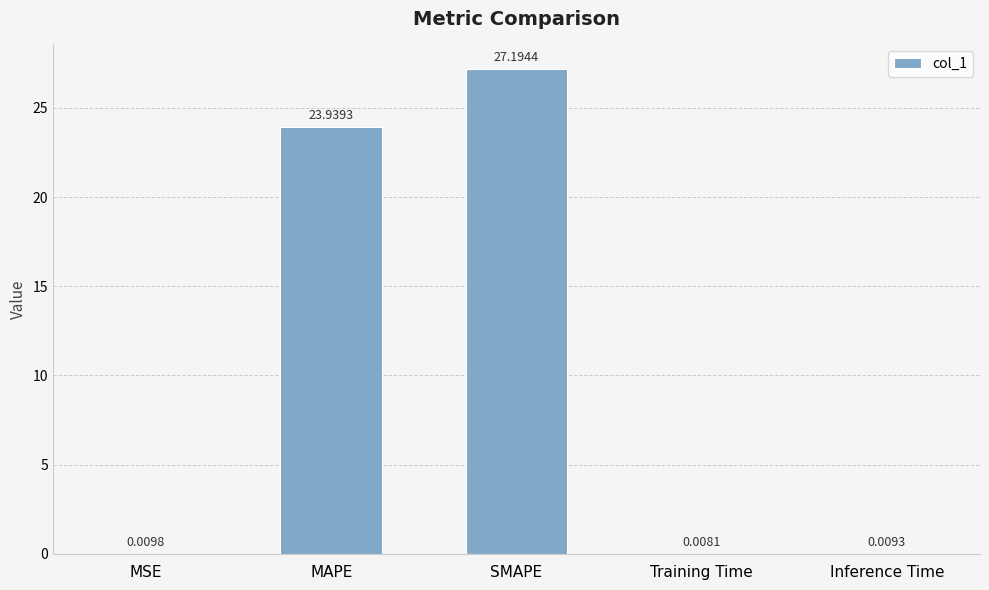

What is the sum of all values?

51.2